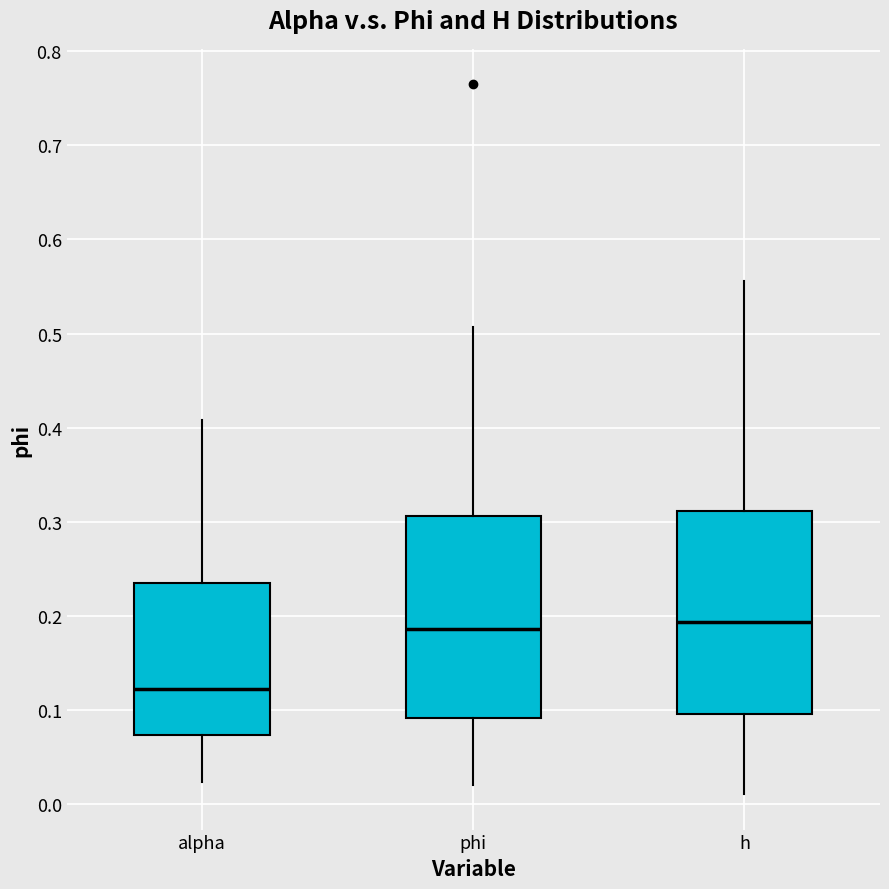

Reading left to right, read every box against the y-axis: the position of its median line, the range the box covers, and the ends of its whiskers. The values are not printed on the chart, so give them approximately, as read against the axis.

alpha: median 0.12, box 0.07 to 0.24, whiskers 0.02 to 0.41
phi: median 0.19, box 0.09 to 0.31, whiskers 0.02 to 0.51
h: median 0.19, box 0.10 to 0.31, whiskers 0.01 to 0.56